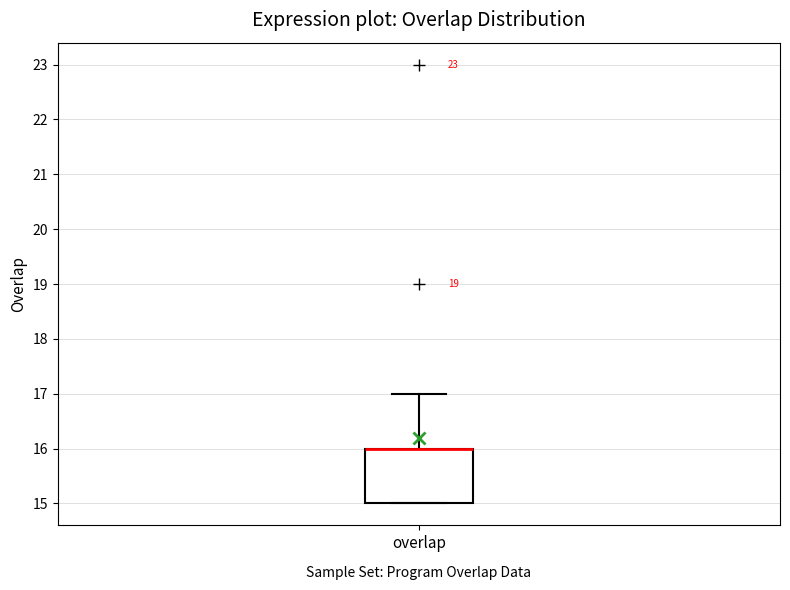

Transcribe this box plot: give where the median line is, the range the box spans, and where the two whiskers end, as read against the y-axis. The values are not printed on the chart, so give them approximately, as read against the axis.

median 16 (drawn on the box's upper edge), box 15 to 16, whiskers 15 to 17